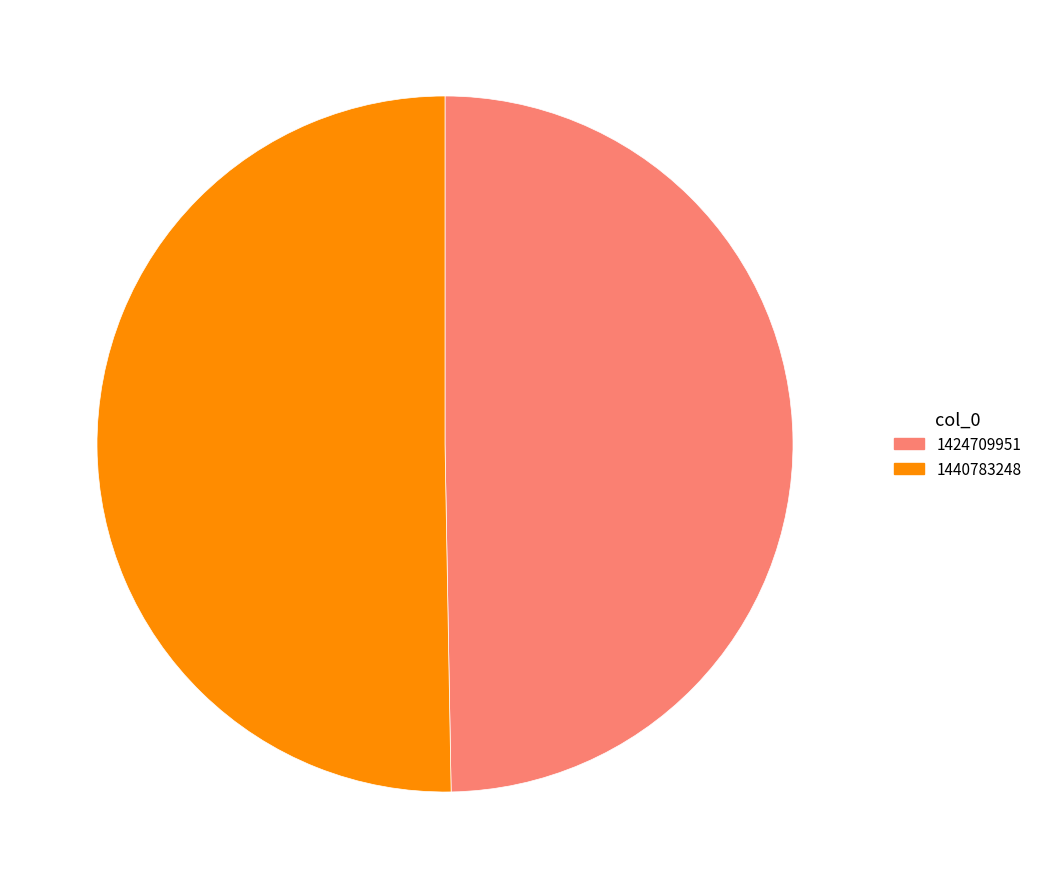

Between 1424709951 and 1440783248, which is larger?

1440783248